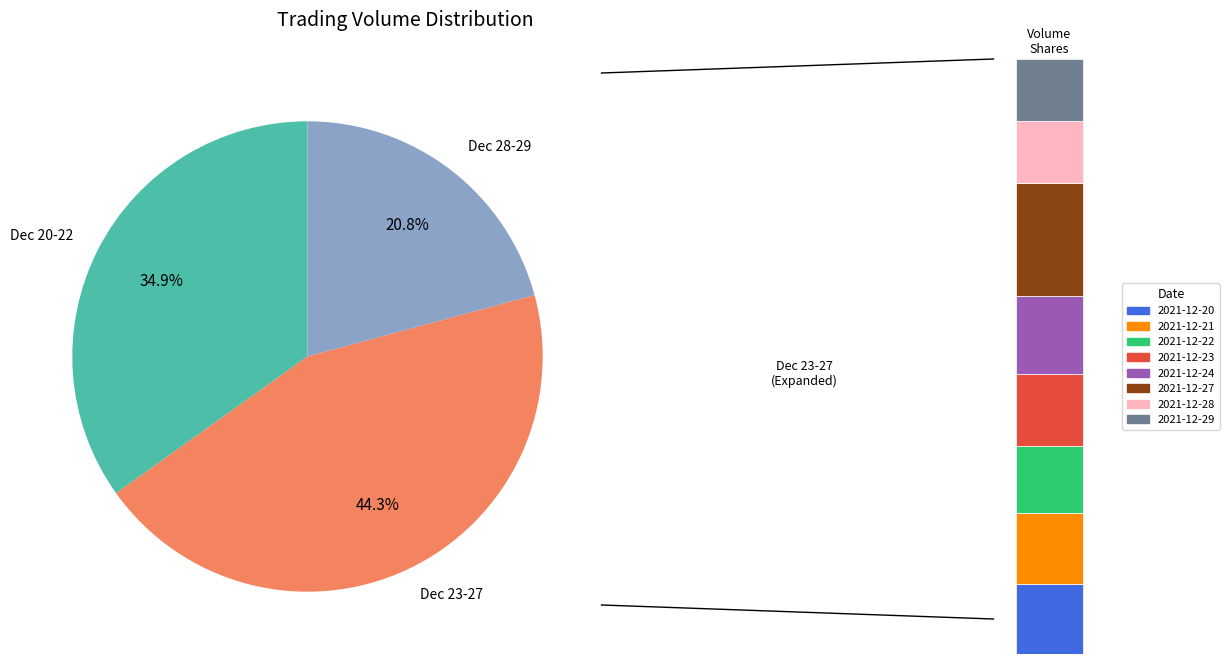

To the nearest percent, what is the combined percentage of 2021-12-29 and 2021-12-24?

23%